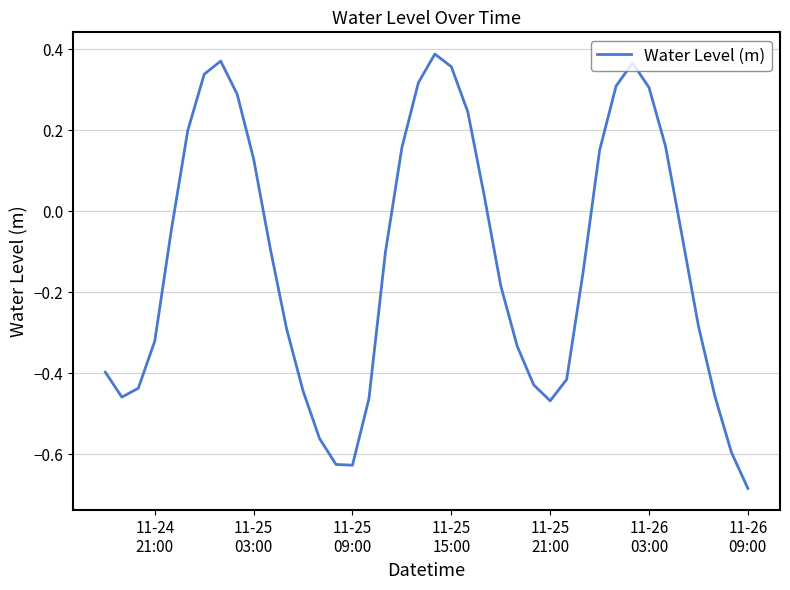

What is the difference between the maximum and minimum values?

1.1